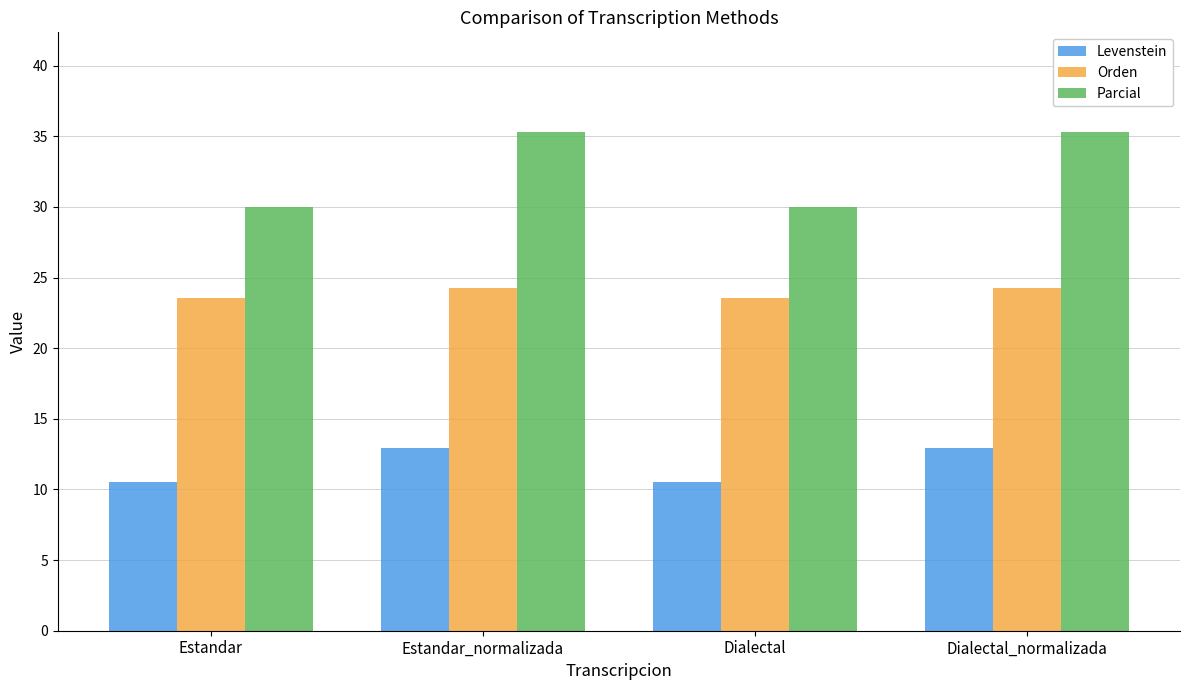

What is the label of the 1st bar from the right?

Dialectal_normalizada